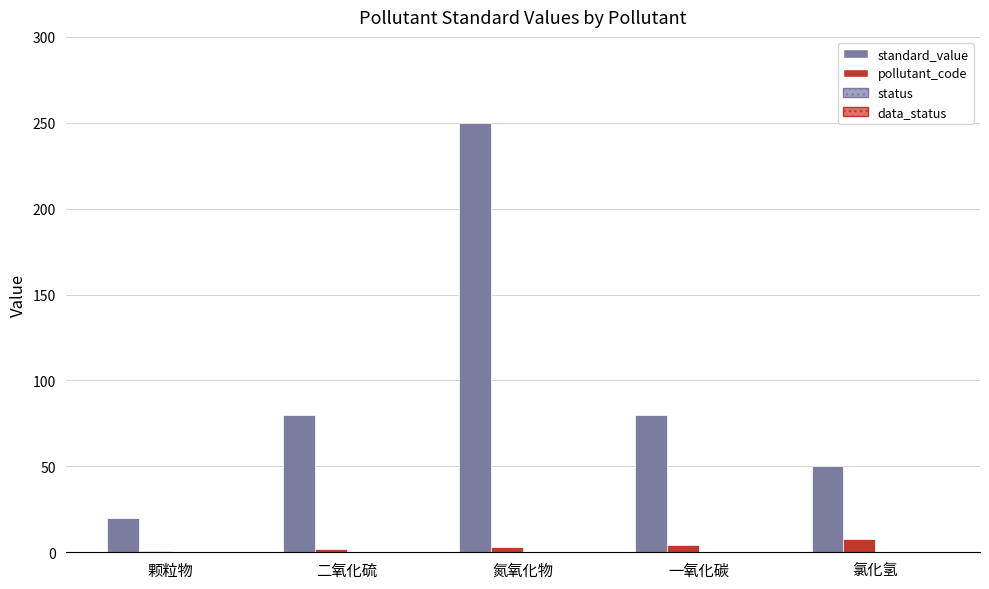

Which series has the largest total across all categories?

standard_value